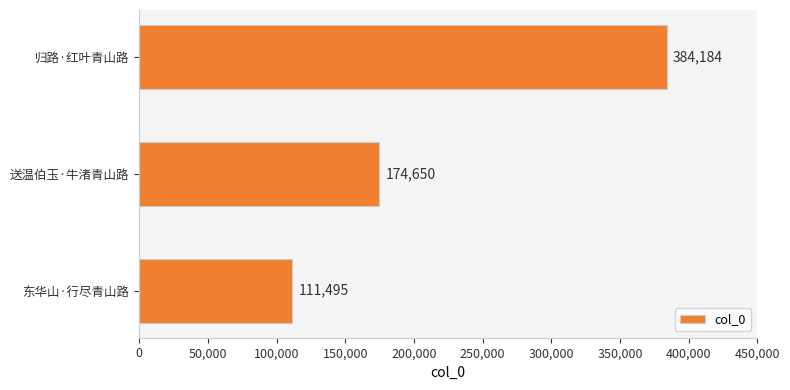

Where is the data nearest to the value 247839?

送温伯玉·牛渚青山路